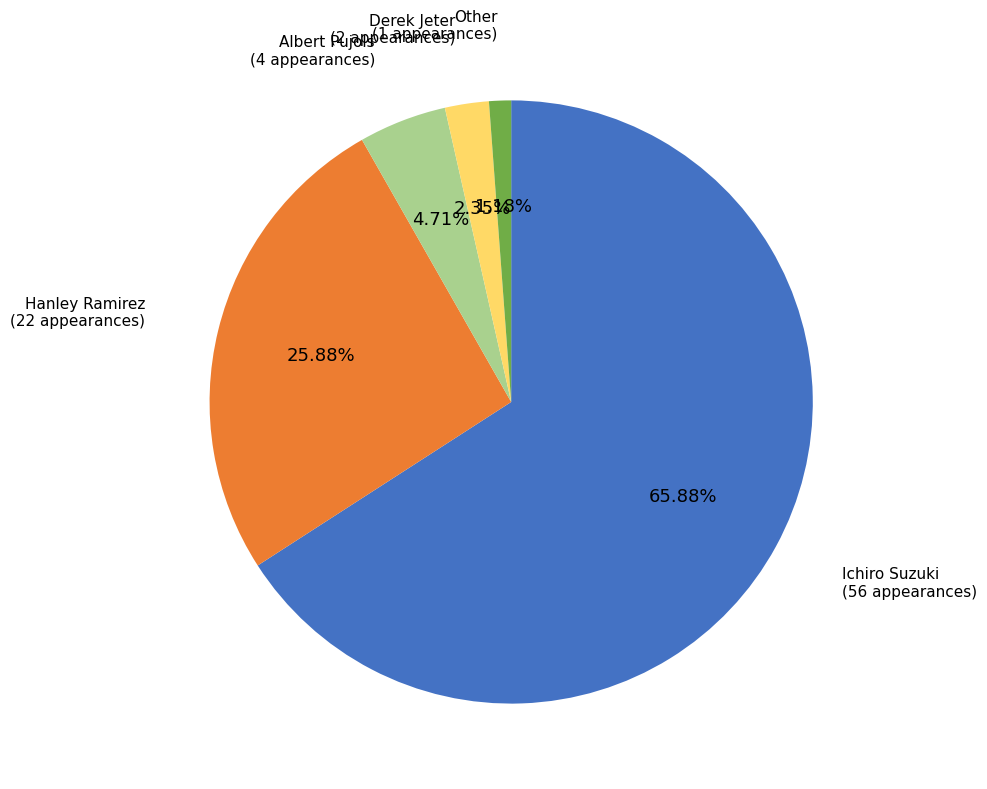

Between Hanley Ramirez and Other, which is larger?

Hanley Ramirez